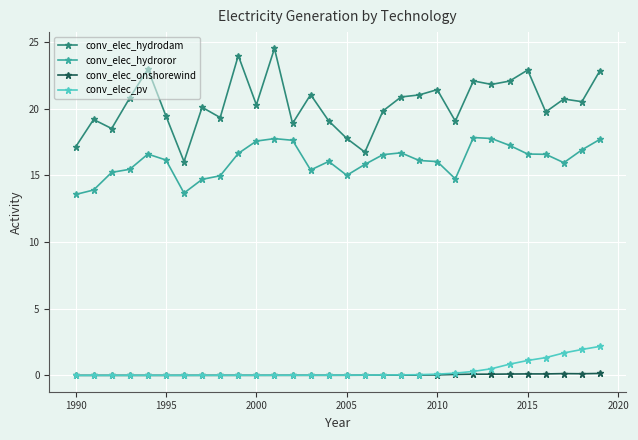

True or false: conv_elec_hydrodam and conv_elec_pv cross at least once.

False